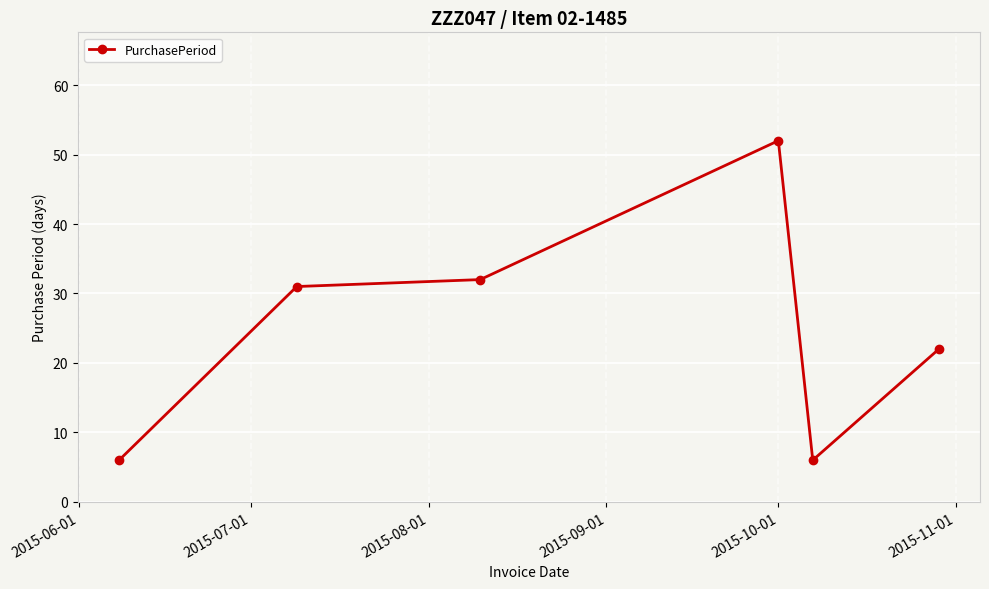

What is the difference between the maximum and minimum values?

46